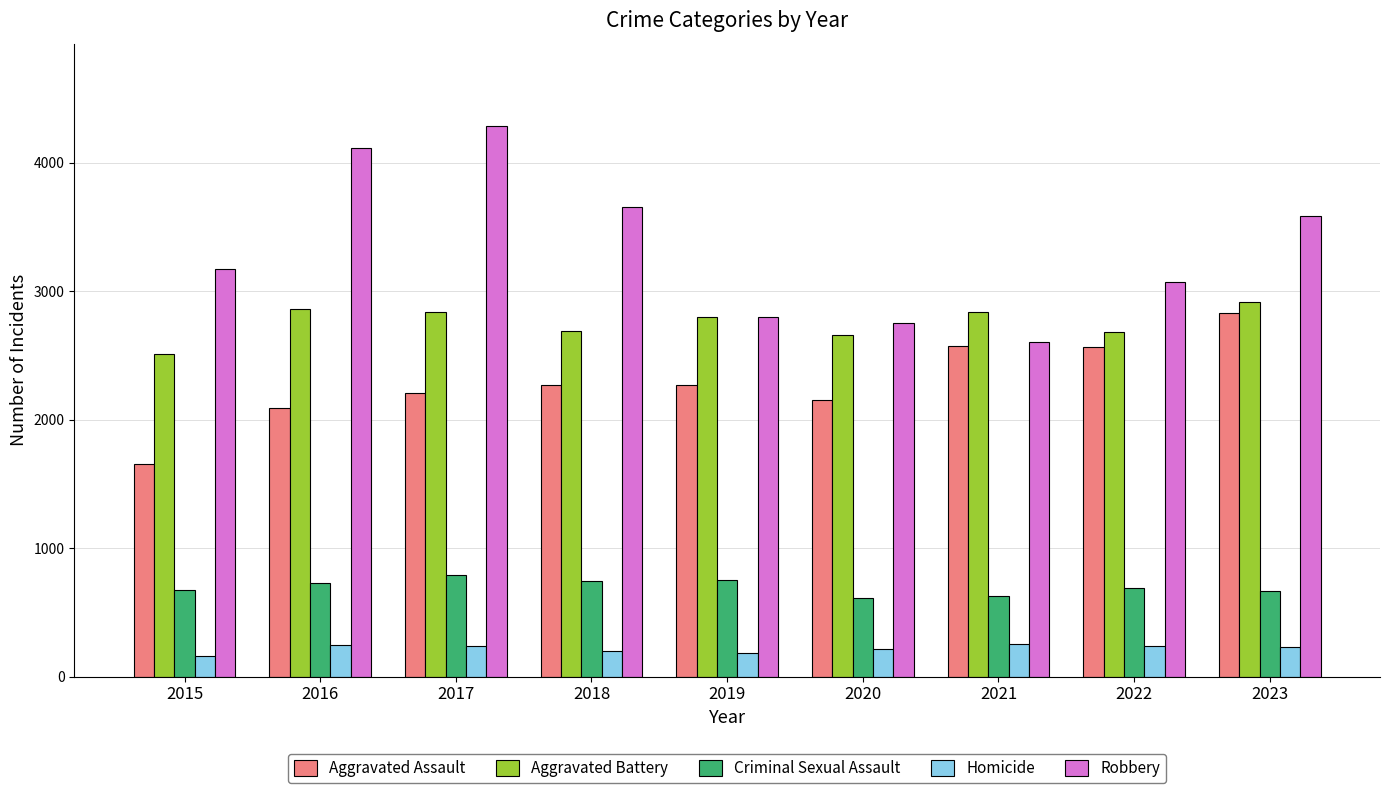

Are the bars horizontal?

No